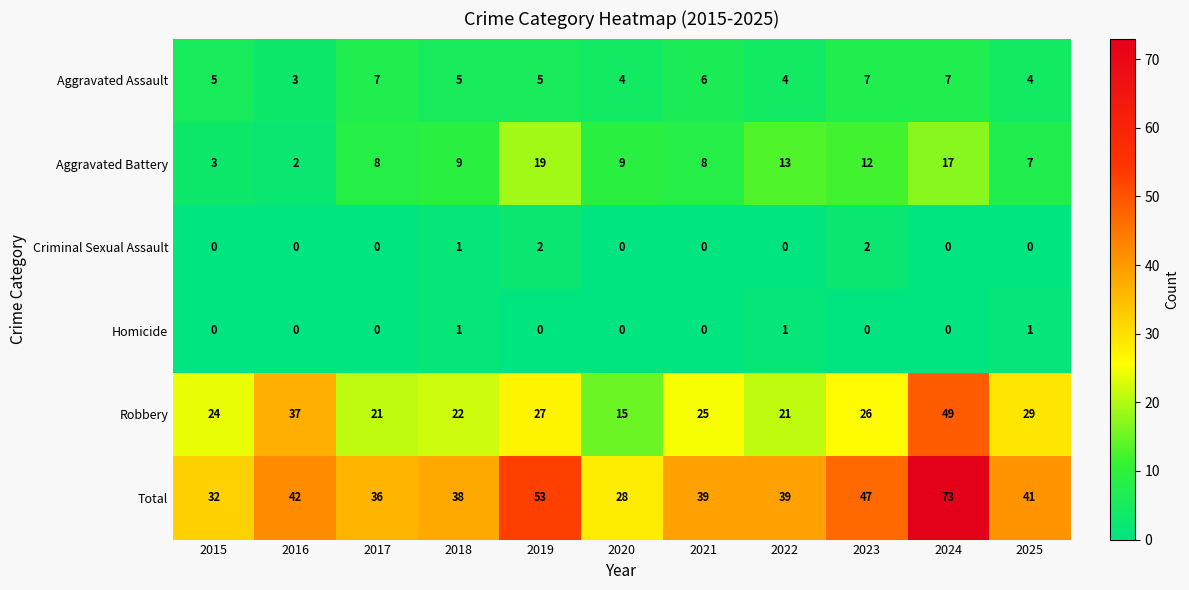

At 2019, list the series in order from largest to smallest.

Total, Robbery, Aggravated Battery, Aggravated Assault, Criminal Sexual Assault, Homicide